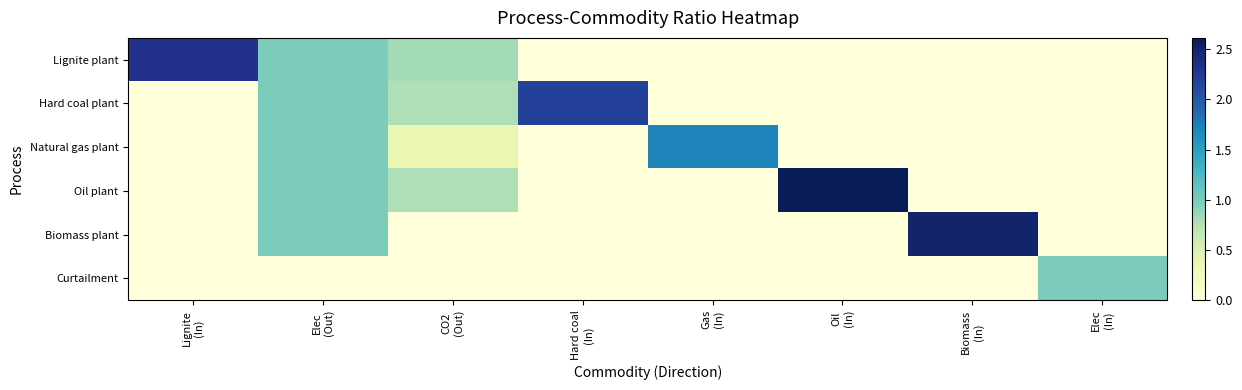

Which series has the widest spread of values?

Oil plant